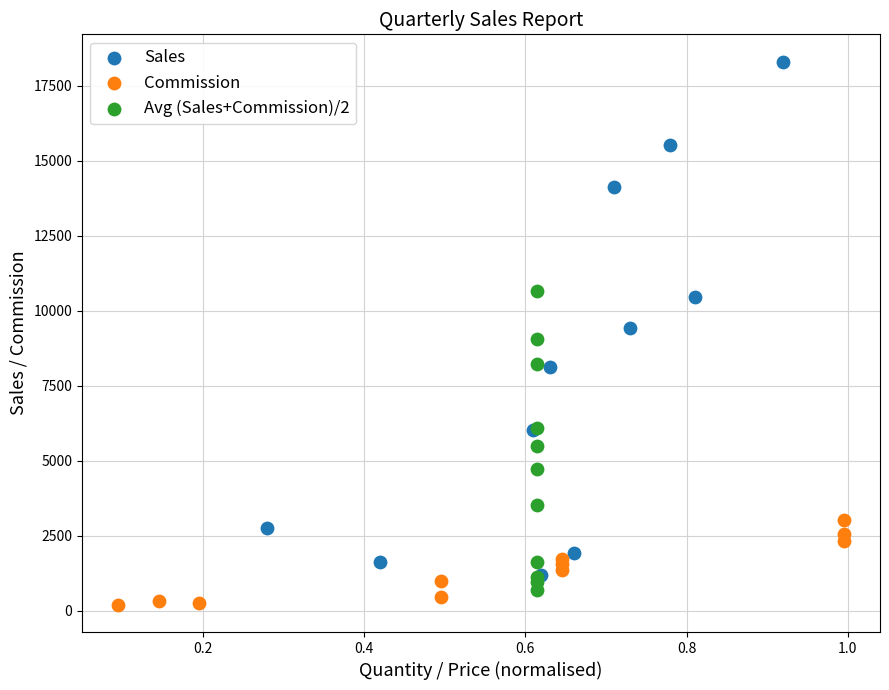

Which series reaches the maximum Y coordinate?

Sales